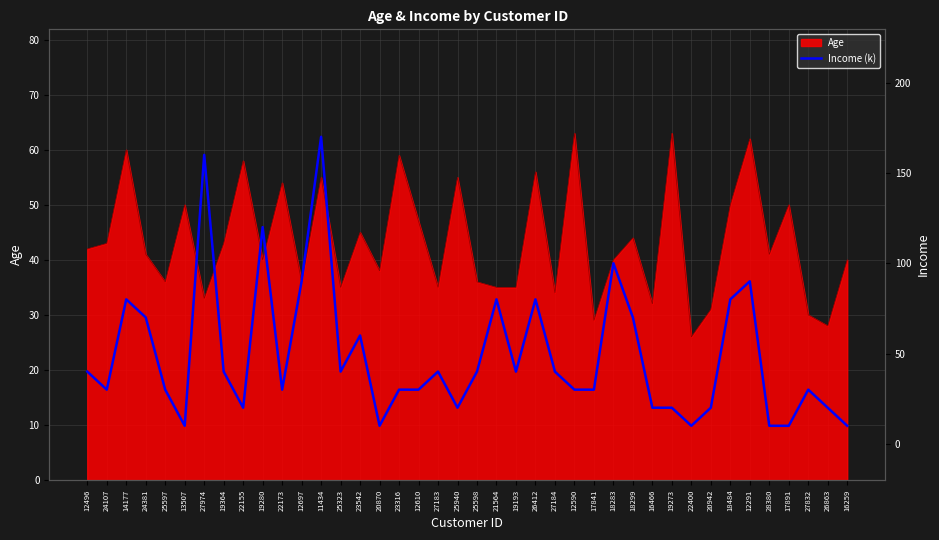

At which category does the data reach its first local peak?

14177